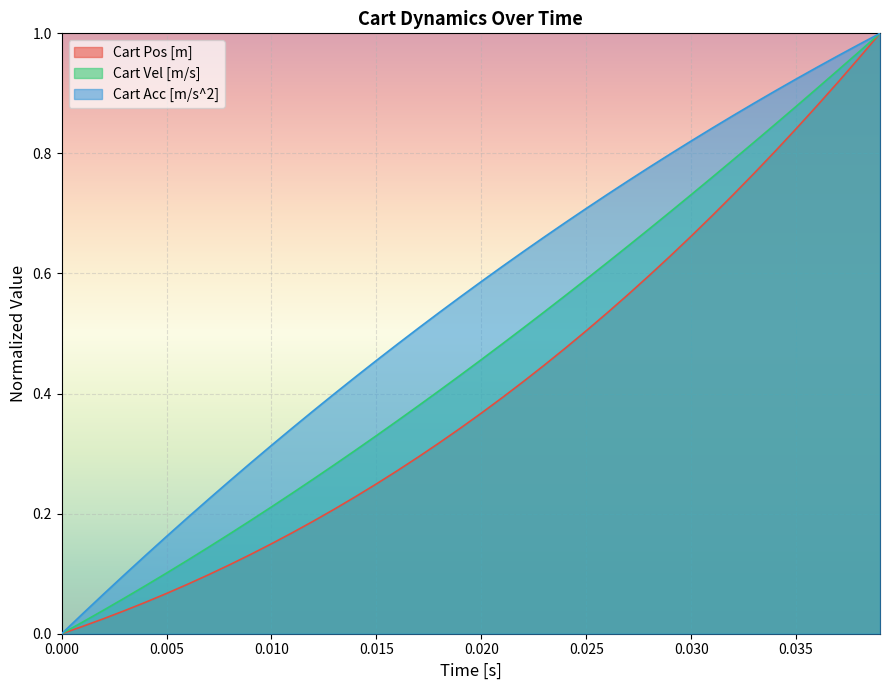

The value of Cart Vel [m/s] at 36 is 0.9. True or false?

True